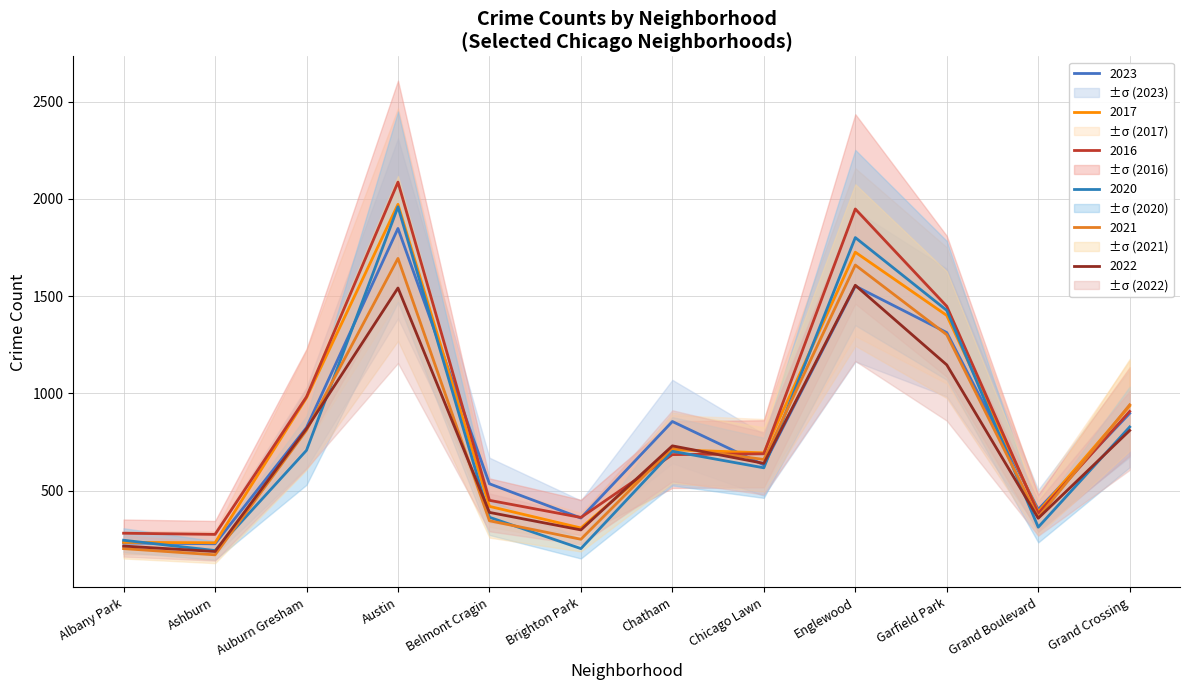

Which series ends up on top after the final intersection of 2017 and 2022?

2017